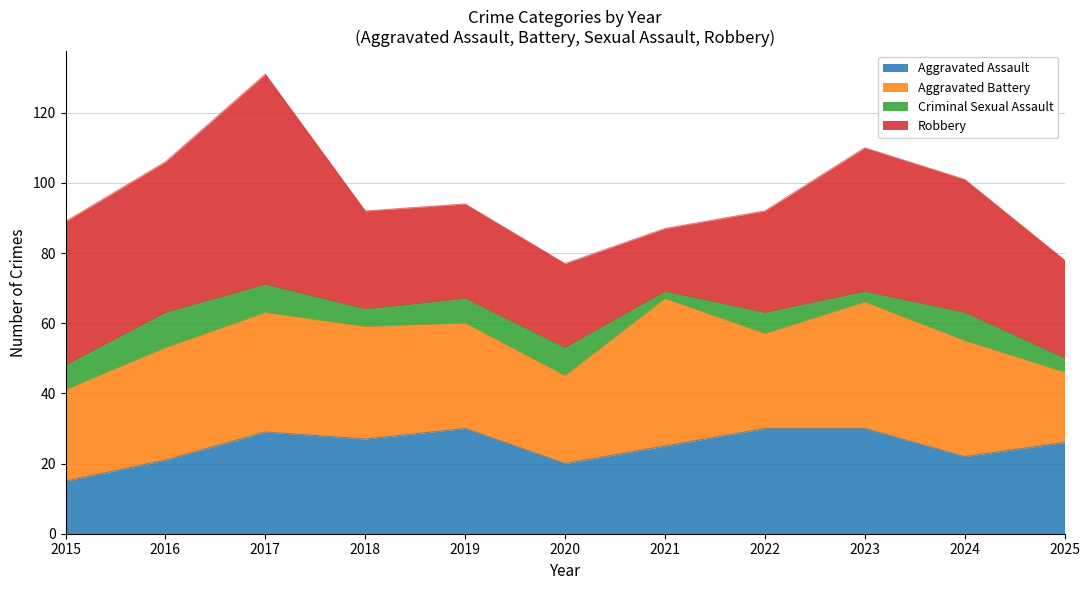

What is the maximum value shown in the chart?

60